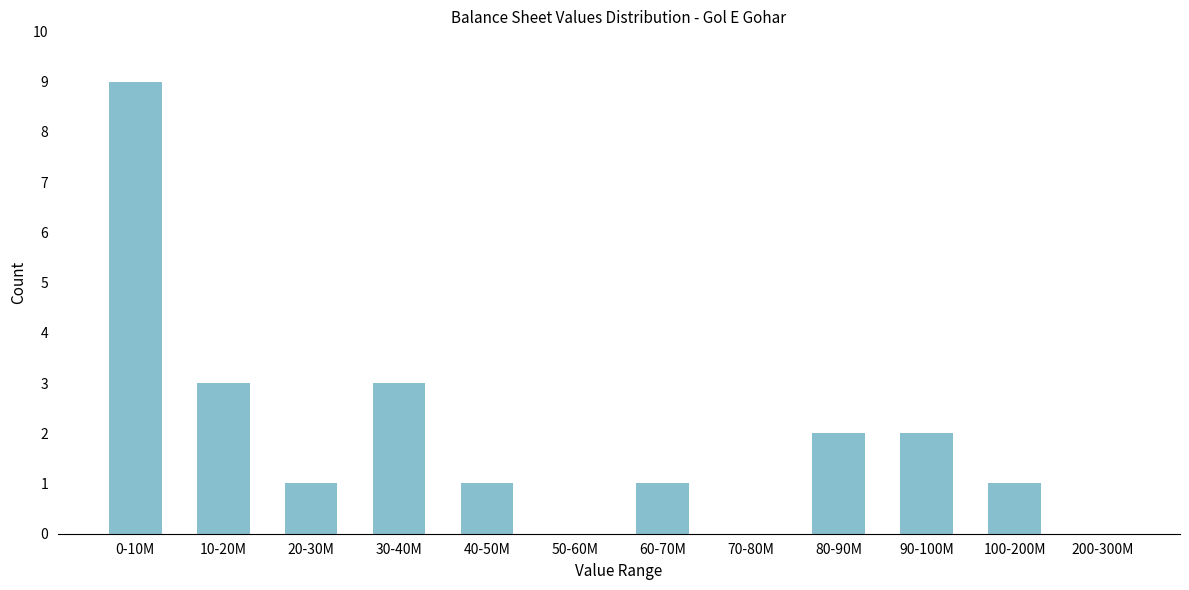

Reading right to left, transcribe all the data shown in this chart.

200-300M=0	100-200M=1	90-100M=2	80-90M=2	70-80M=0	60-70M=1	50-60M=0	40-50M=1	30-40M=3	20-30M=1	10-20M=3	0-10M=9